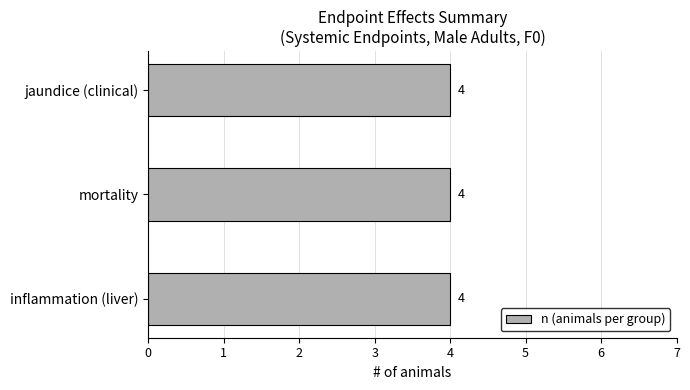

What is the highest value of the n series?

4